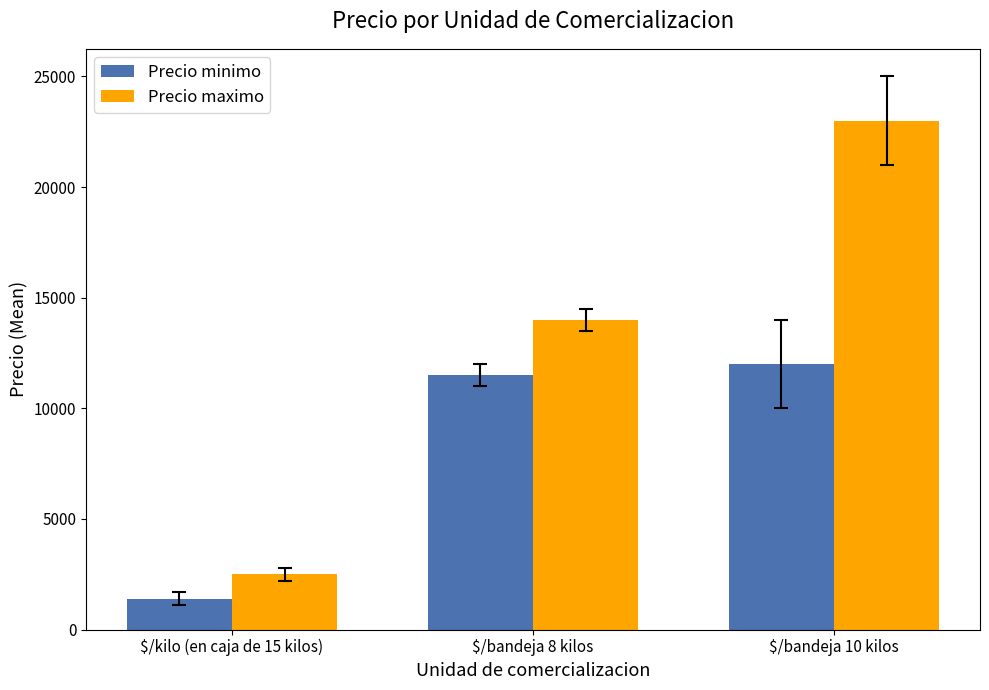

Reading left to right, list all the values displayed in this chart.

Precio minimo: 1400	11500	12000
Precio maximo: 2500	14000	23000